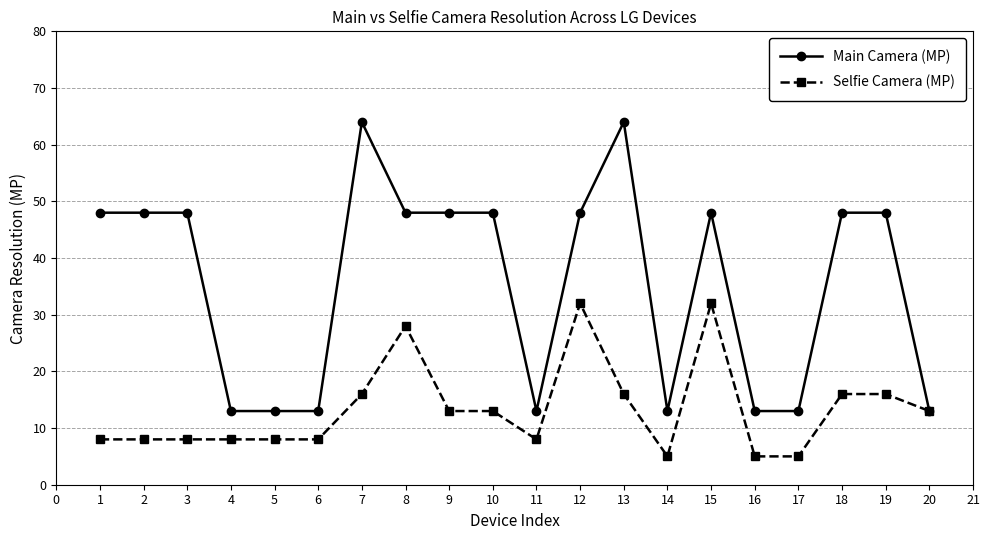

Which series has the widest spread of values?

Main Camera (MP)